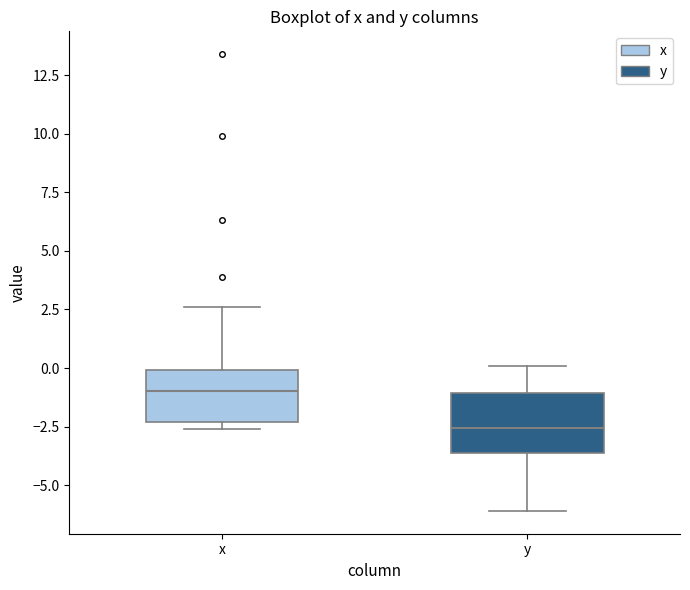

Reading left to right, read every box against the y-axis: the position of its median line, the range the box covers, and the ends of its whiskers. The values are not printed on the chart, so give them approximately, as read against the axis.

x: median -1.0, box -2.5 to 0.0, whiskers -2.5 (just below the box's lower edge) to 2.5
y: median -2.5, box -3.5 to -1.0, whiskers -6.0 to 0.0